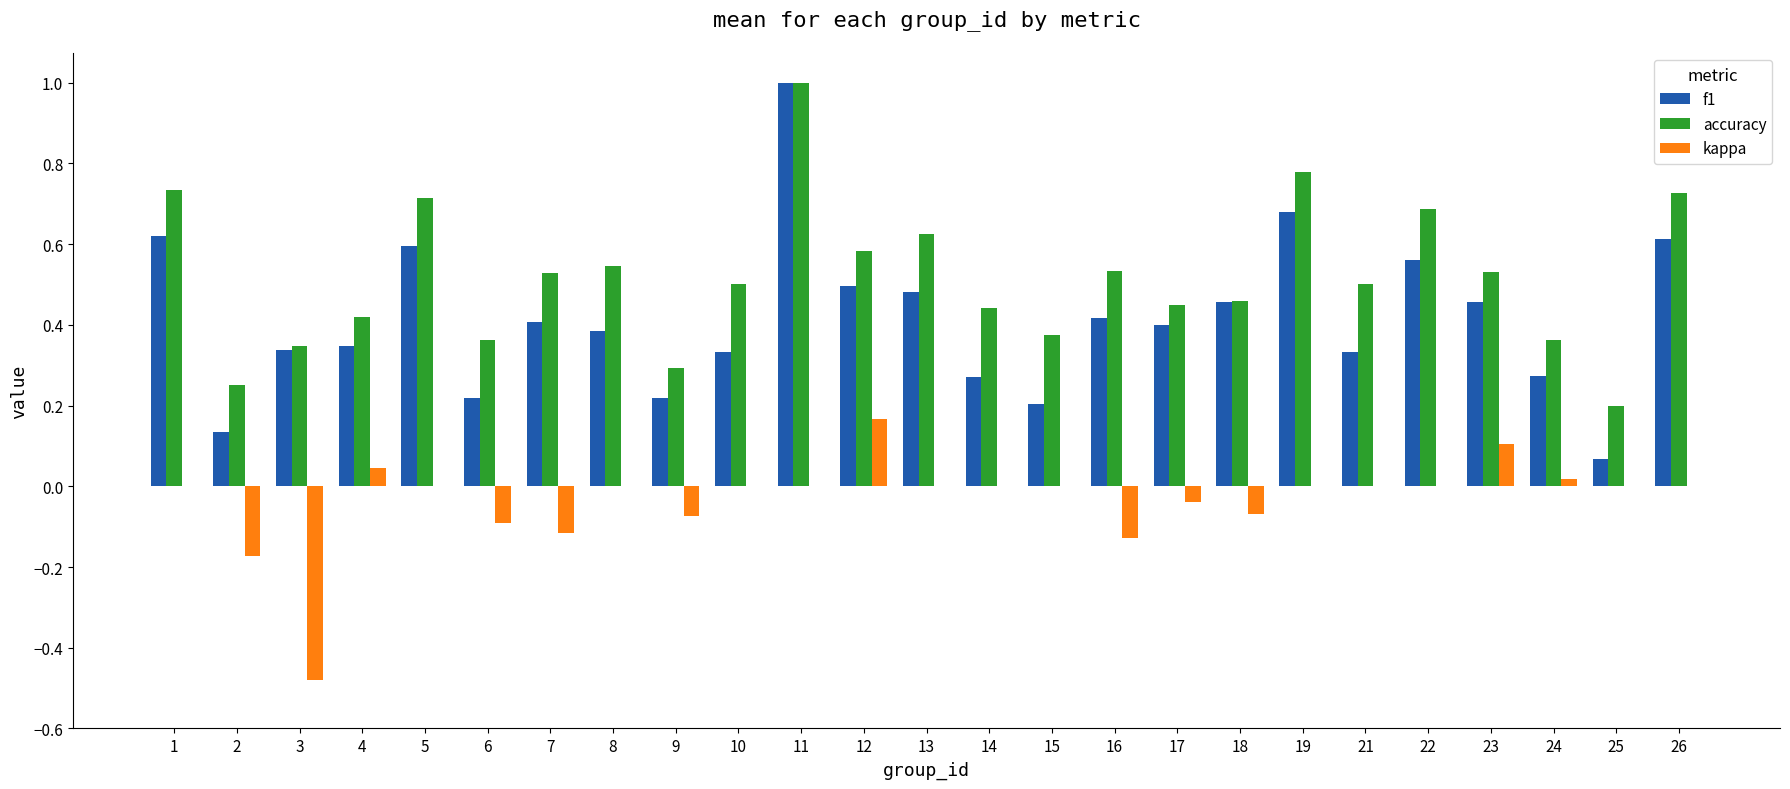

Is the value of kappa at 18 greater than the value of f1 at 4?

No